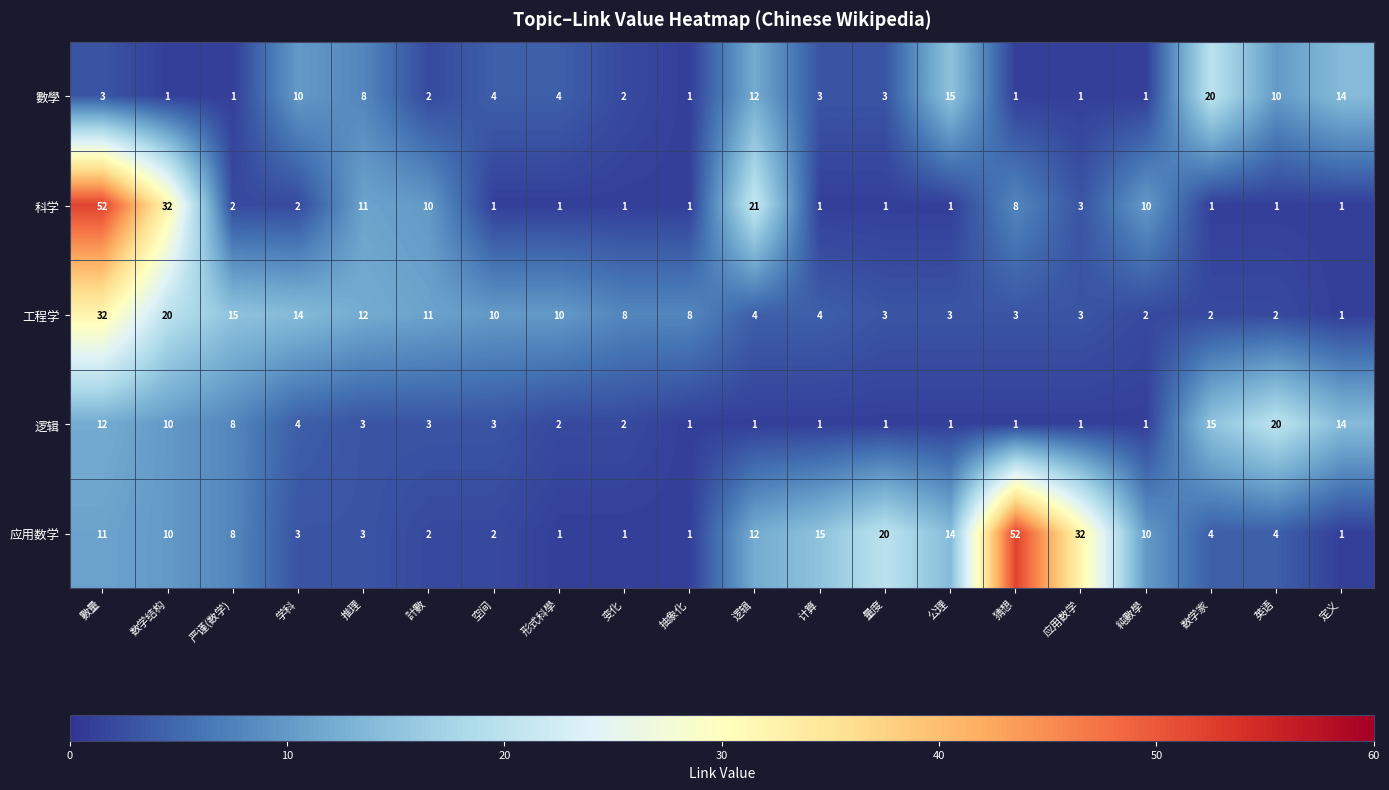

What value does the 应用数学 series have at 学科?

3